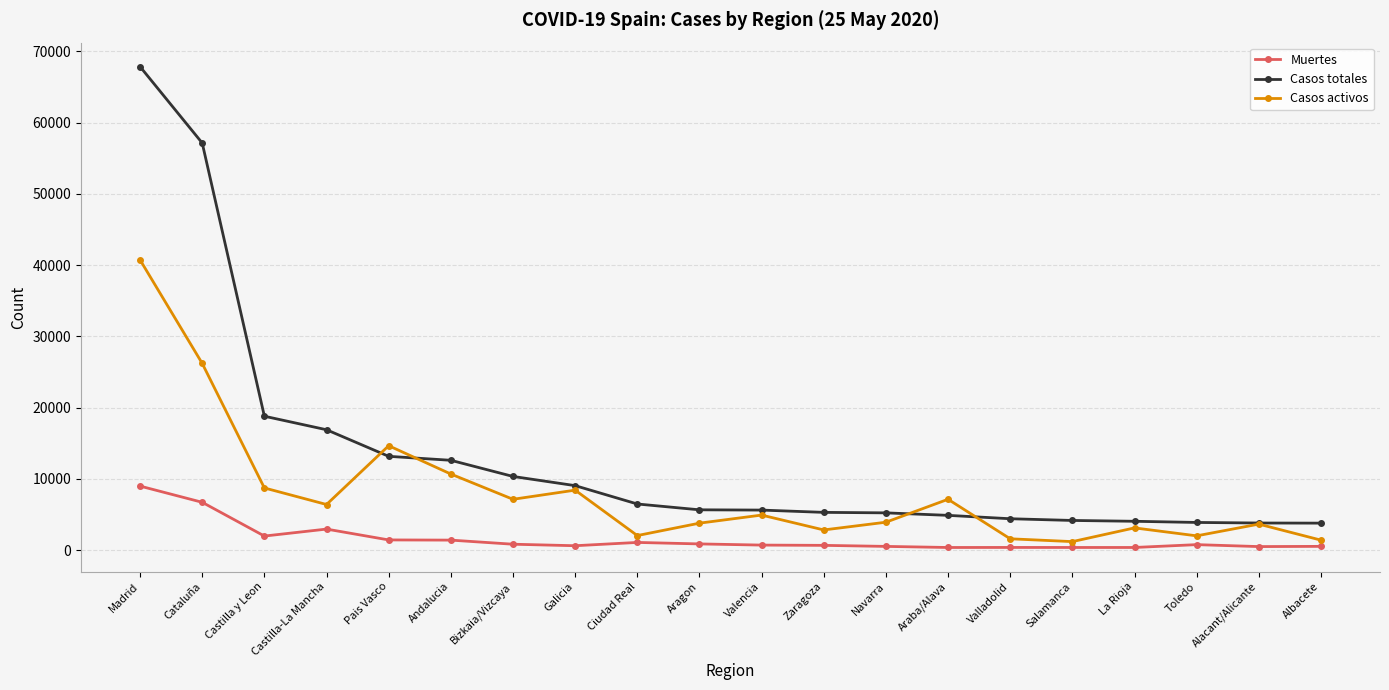

True or false: Casos activos has a value of 6392 at Castilla-La Mancha.

True